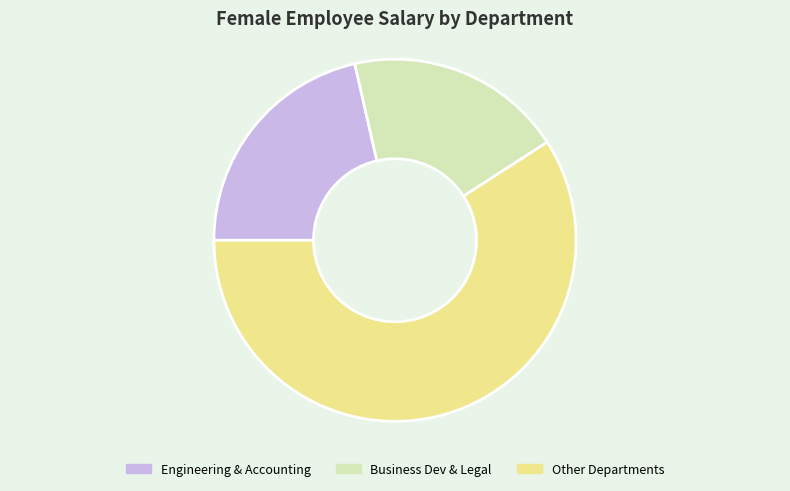

How many slices are in this pie chart?

3